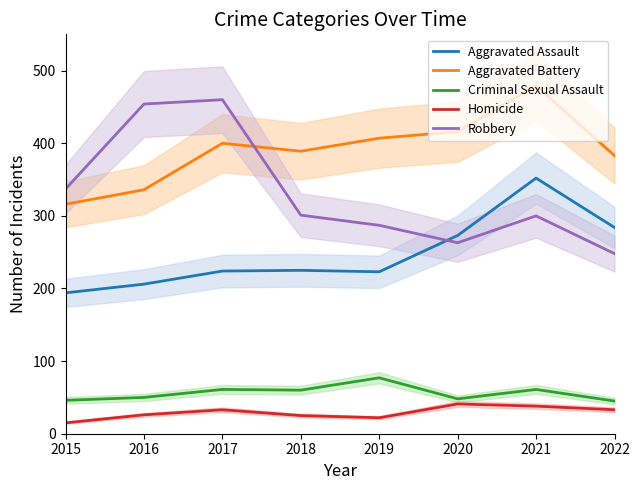

True or false: Homicide and Criminal Sexual Assault cross at least once.

False